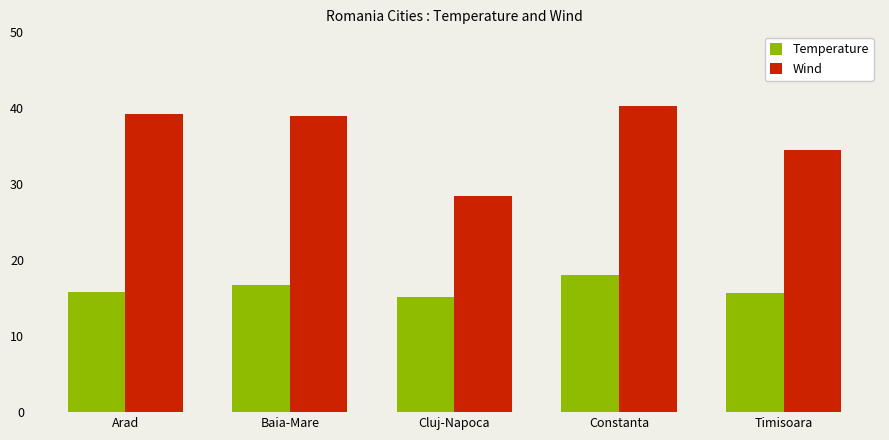

What is the smallest value displayed?

15.2